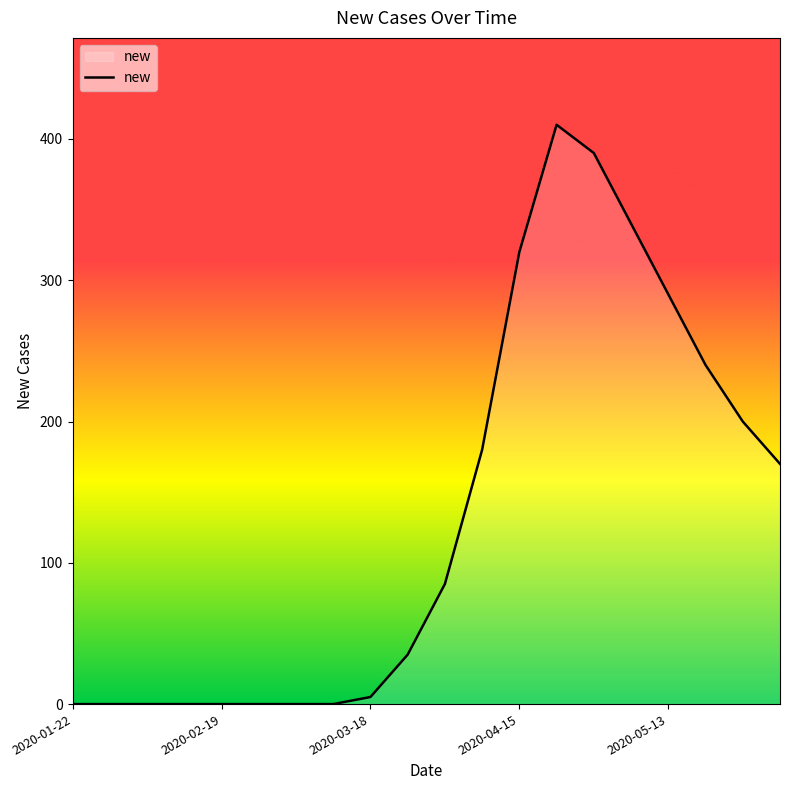

What is the maximum value shown in the chart?

410